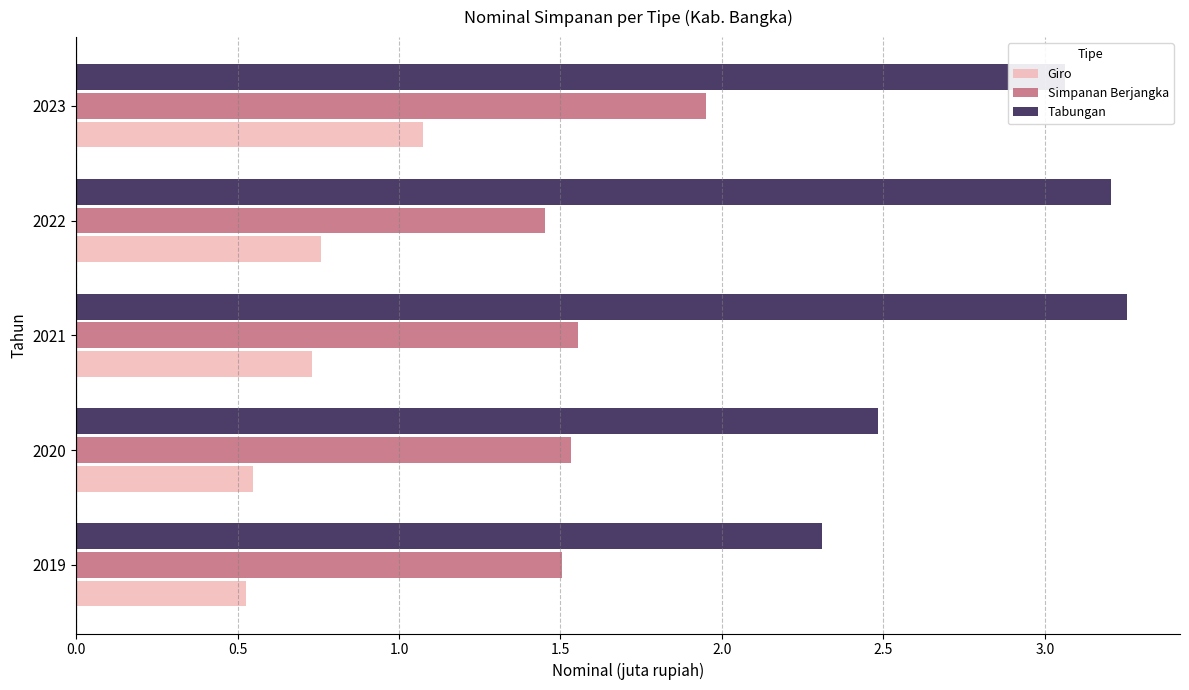

Rank the series by their maximum value, from highest to lowest.

Tabungan, Simpanan Berjangka, Giro